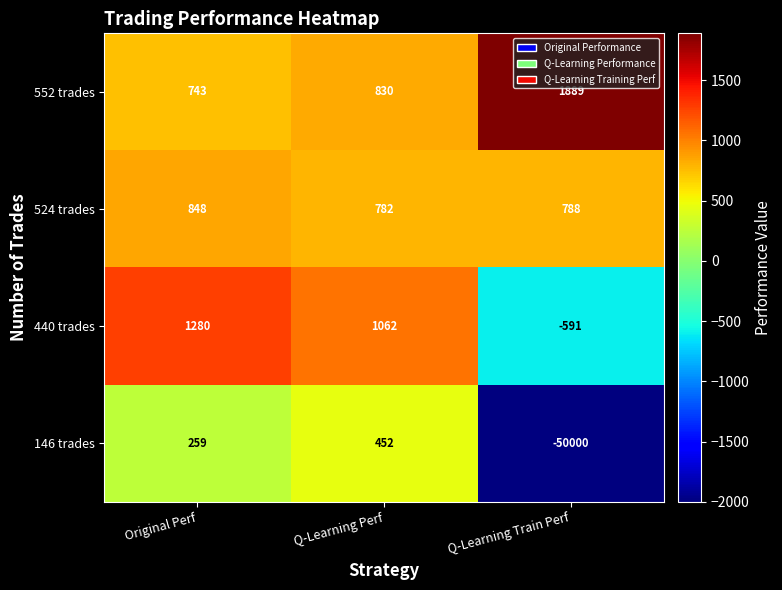

What is the minimum value for 146 trades?

-50000